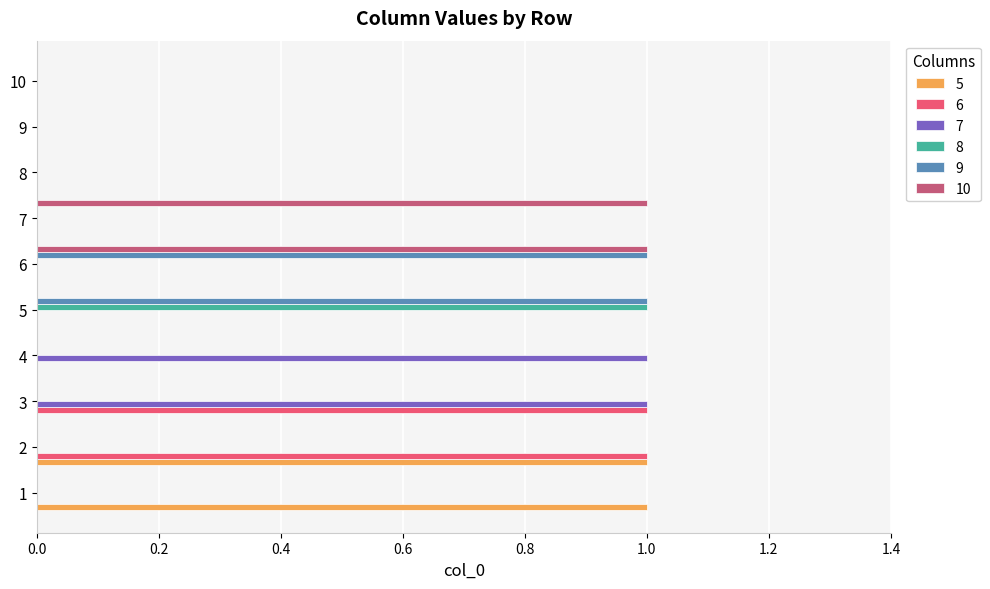

Is it true that 5 equals 0 at 6?

True